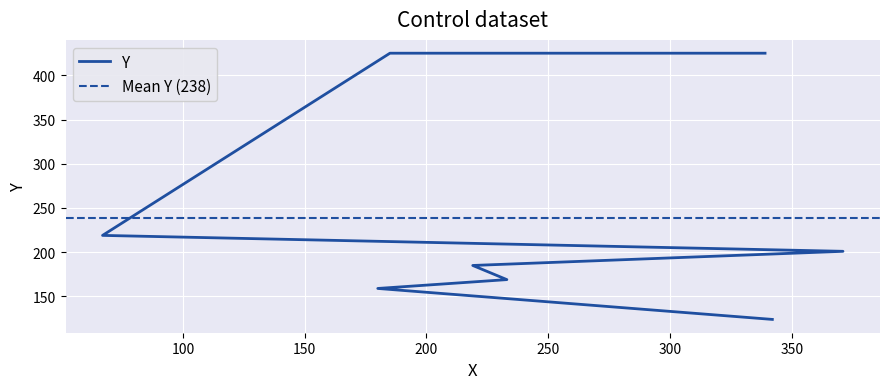

What is the sum of all values?

1907